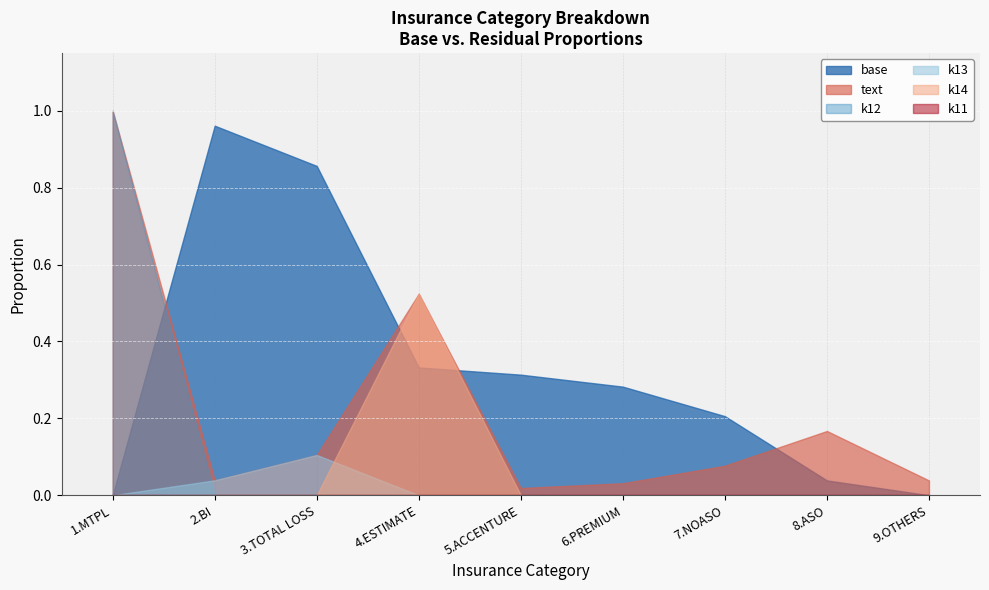

What are all the series names shown in the legend?

base, text, k11, k12, k13, k14